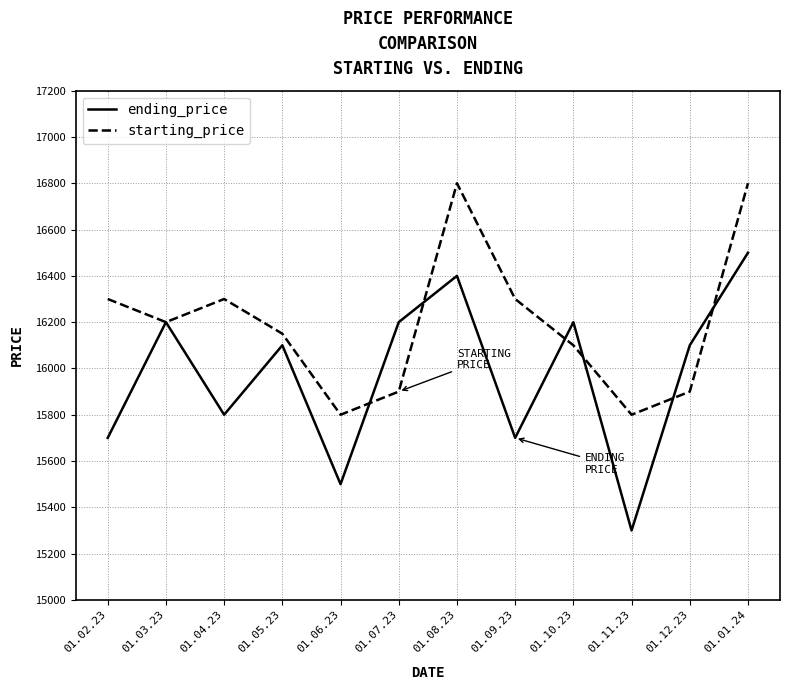

Which series ends up on top after the final intersection of starting_price and ending_price?

starting_price